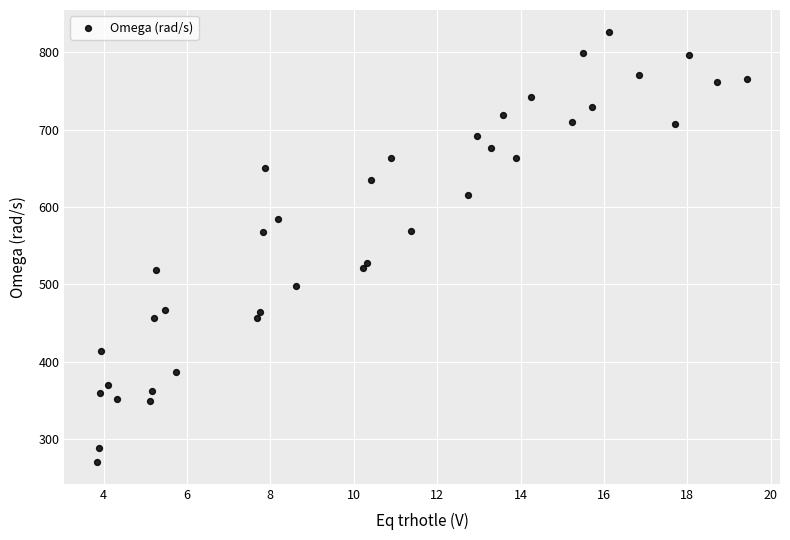

What is the range of Y values (max minus min)?

556.9